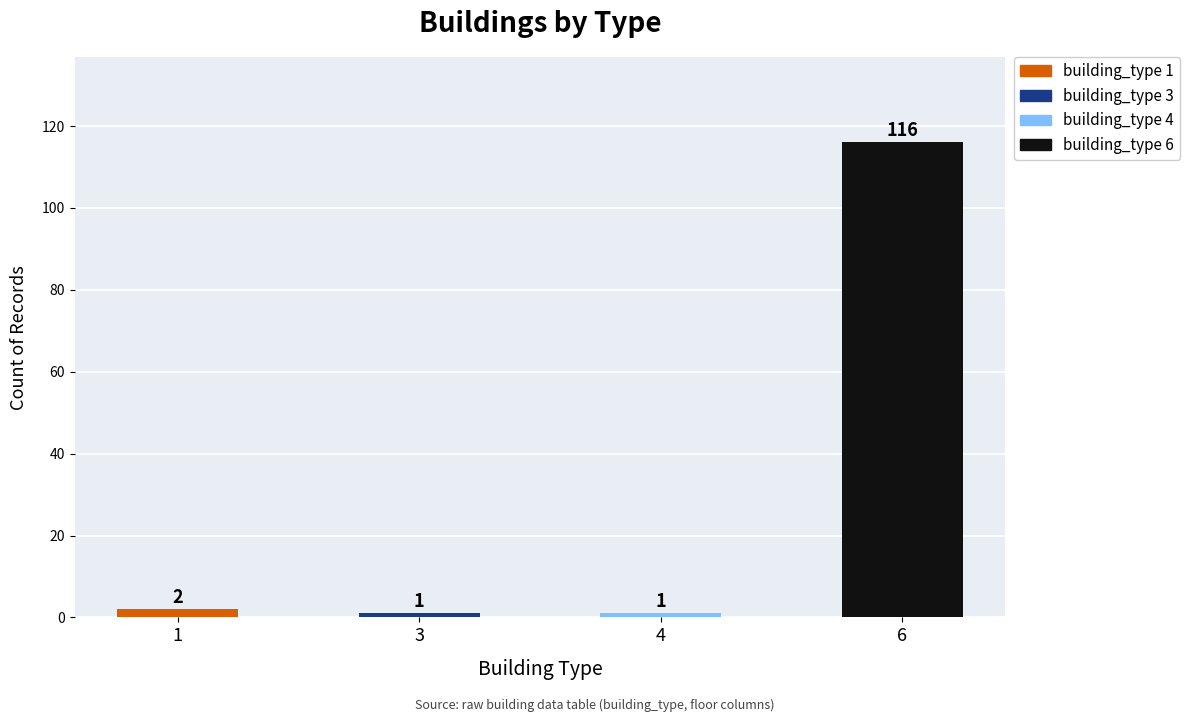

What is the value of the 1st bar from the left?

2